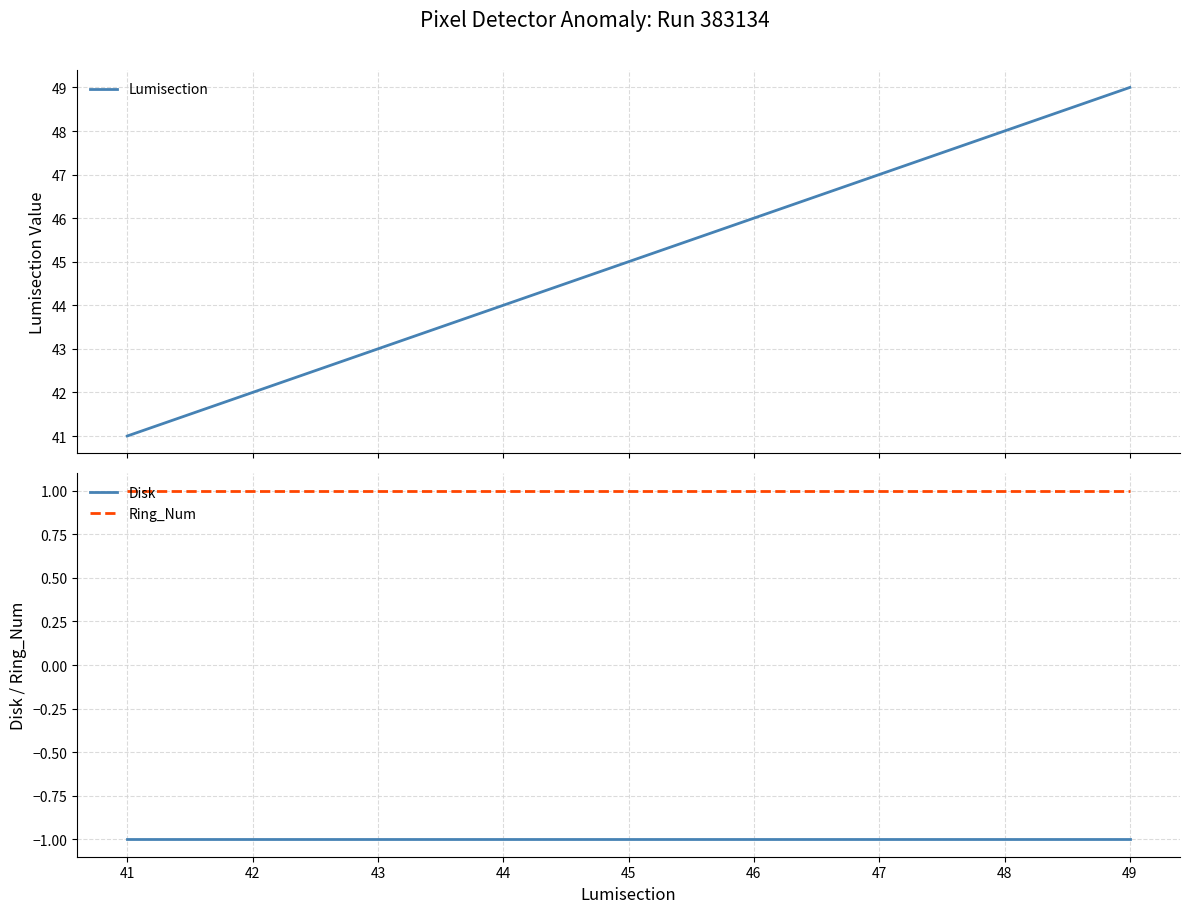

True or false: Ring_Num and Lumisection cross at least once.

False